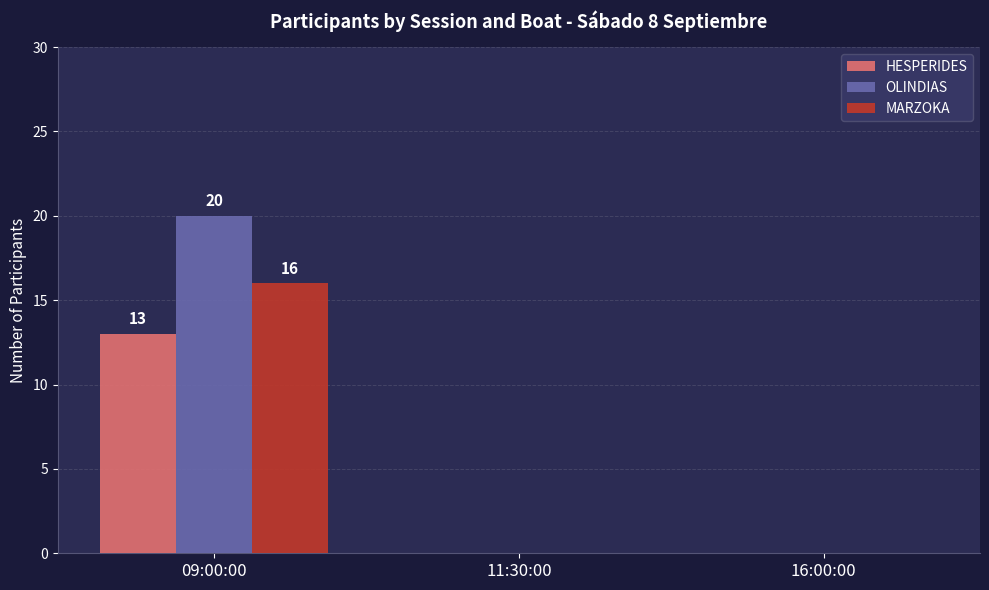

What is the difference between the HESPERIDES values at 11:30:00 and 09:00:00?

13